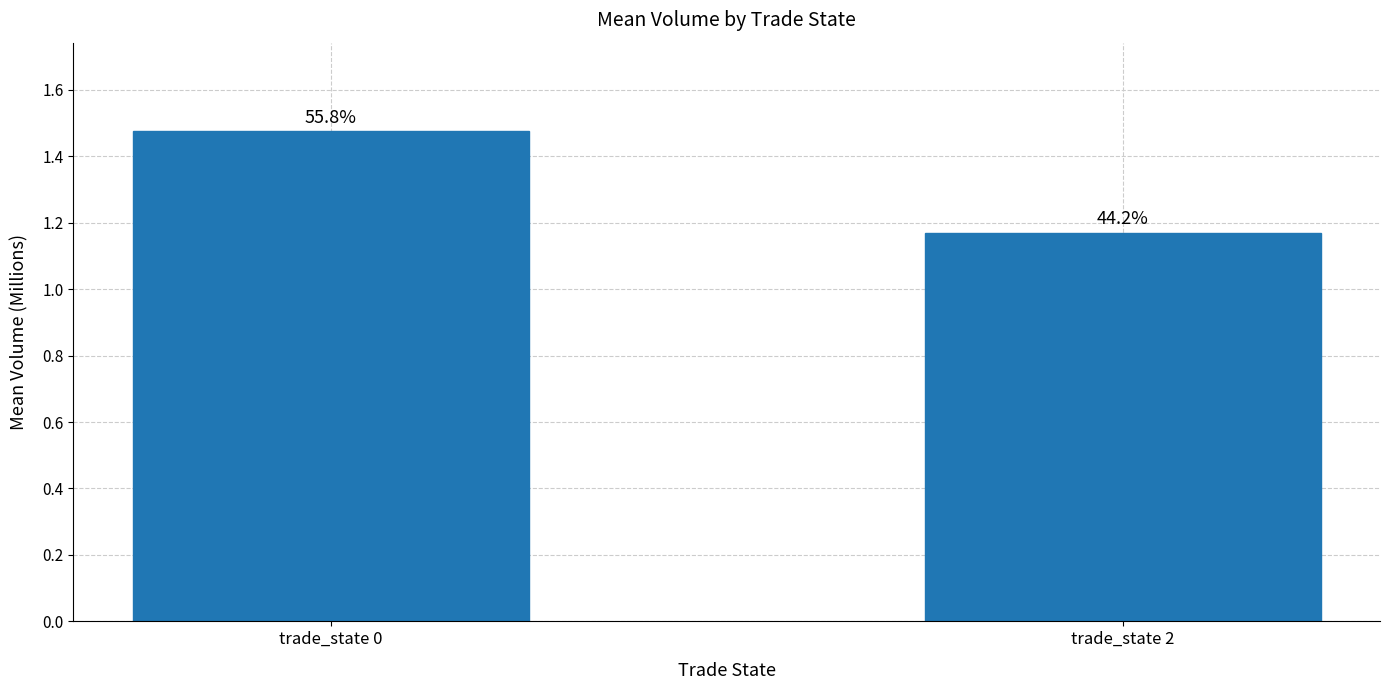

Rank the categories by value from highest to lowest.

trade_state 0, trade_state 2